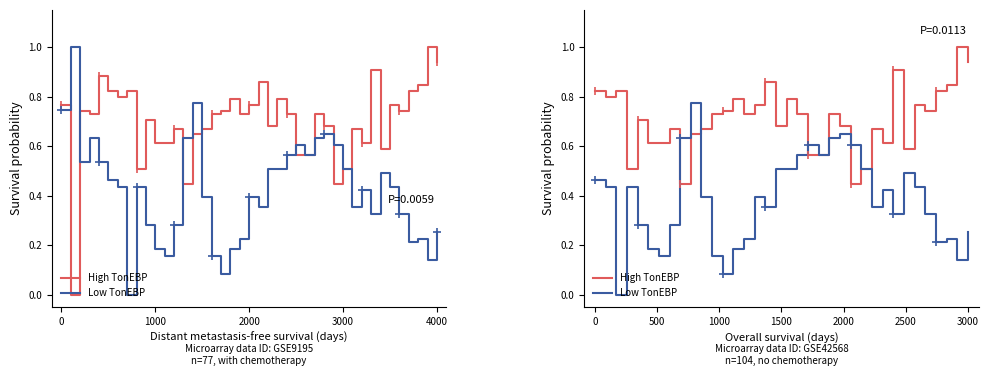

How many data points in Low TonEBP are above 0?

35